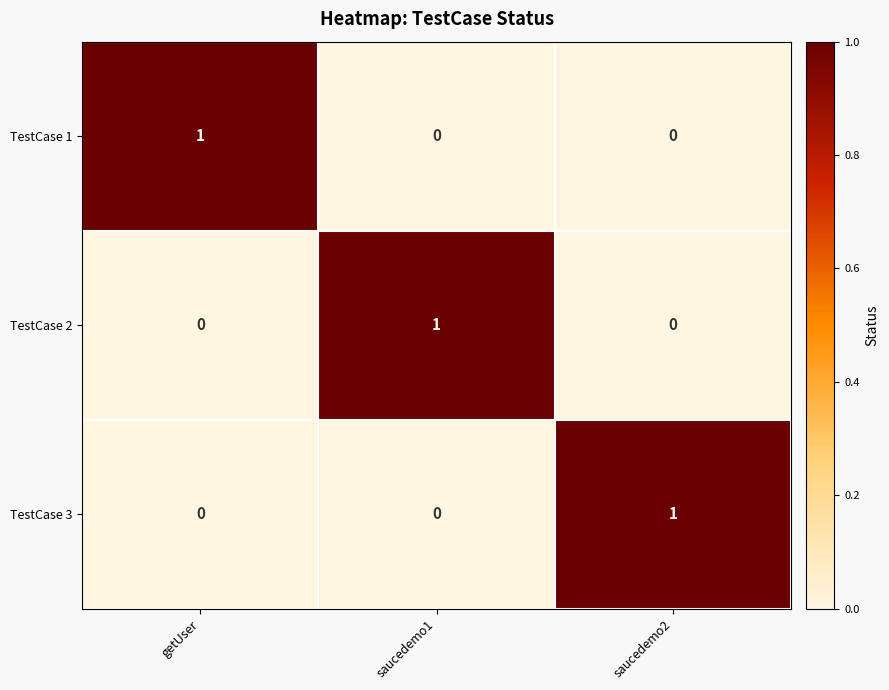

Reading left to right, what are all the values shown in this chart?

TestCase 1: getUser=1	saucedemo1=0	saucedemo2=0
TestCase 2: getUser=0	saucedemo1=1	saucedemo2=0
TestCase 3: getUser=0	saucedemo1=0	saucedemo2=1